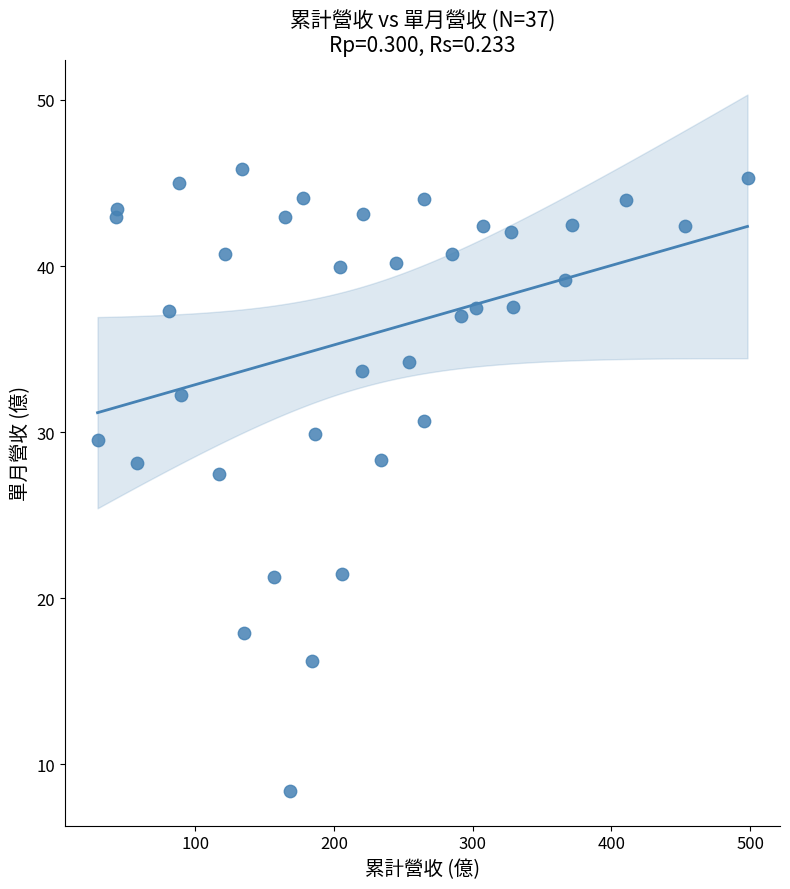

What Y value in the scatter plot is closest to 27?

27.5